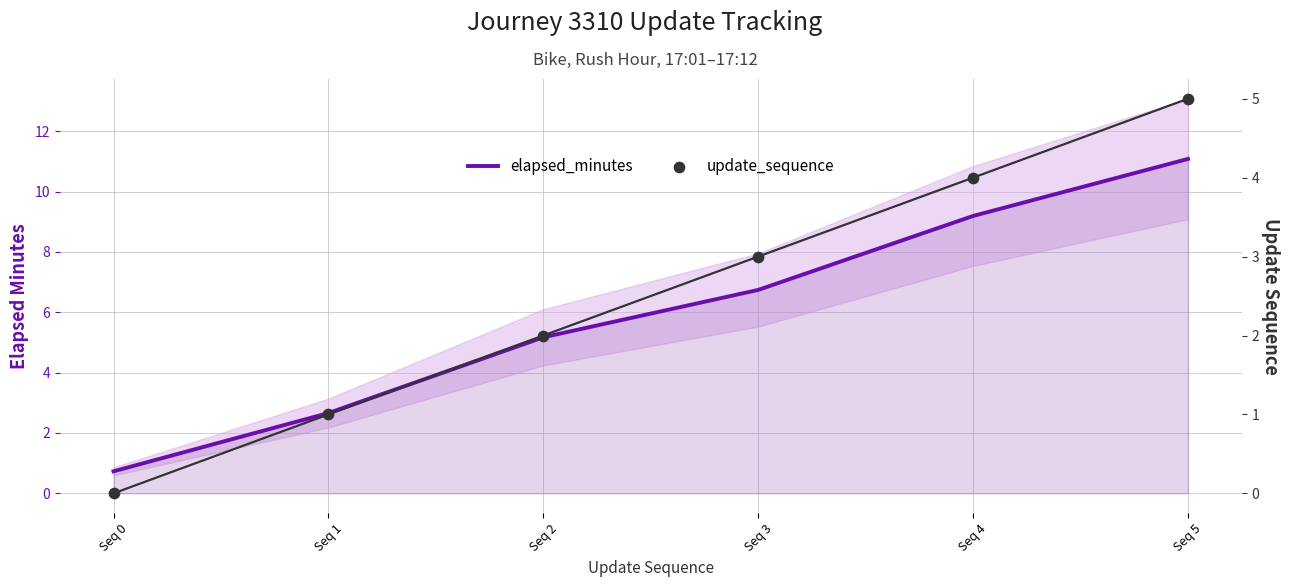

What are all the series names shown in the legend?

elapsed_minutes, update_sequence